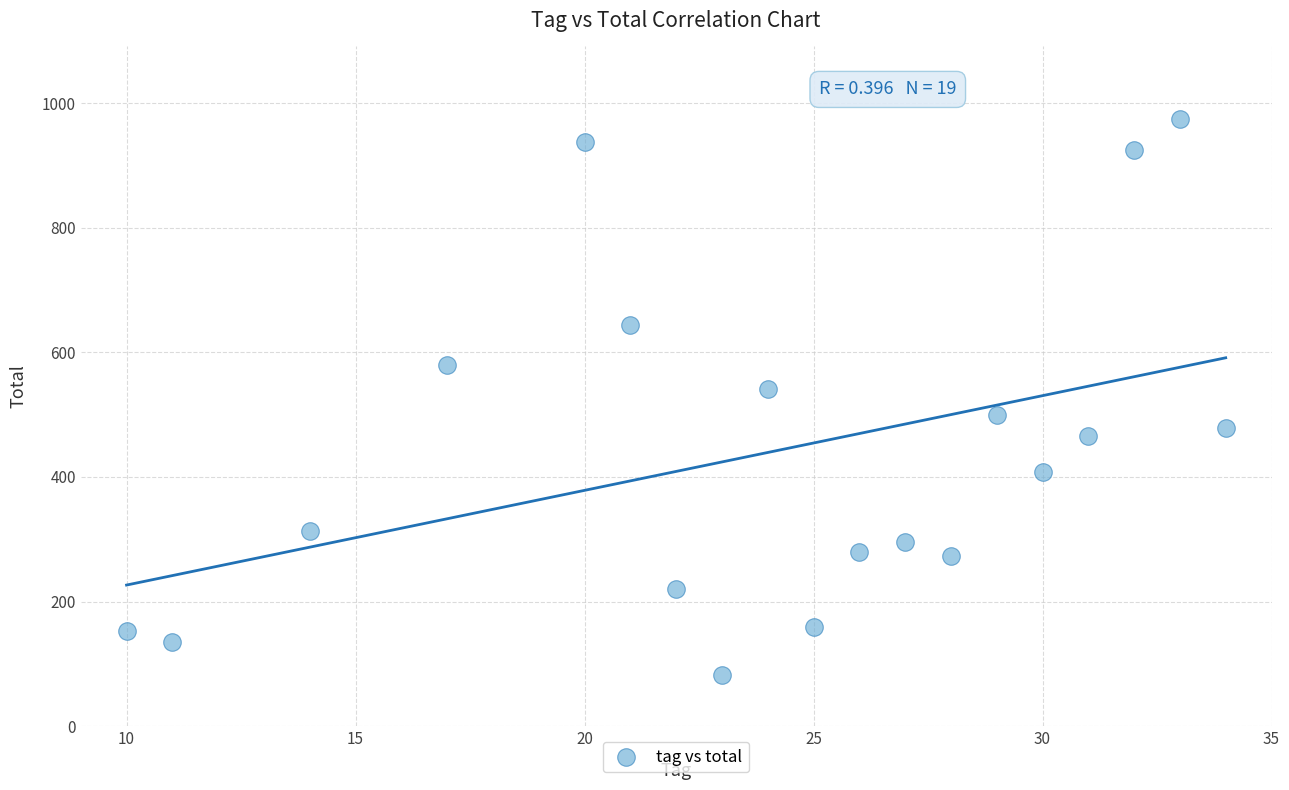

What Y value in the scatter plot is closest to 528?

541